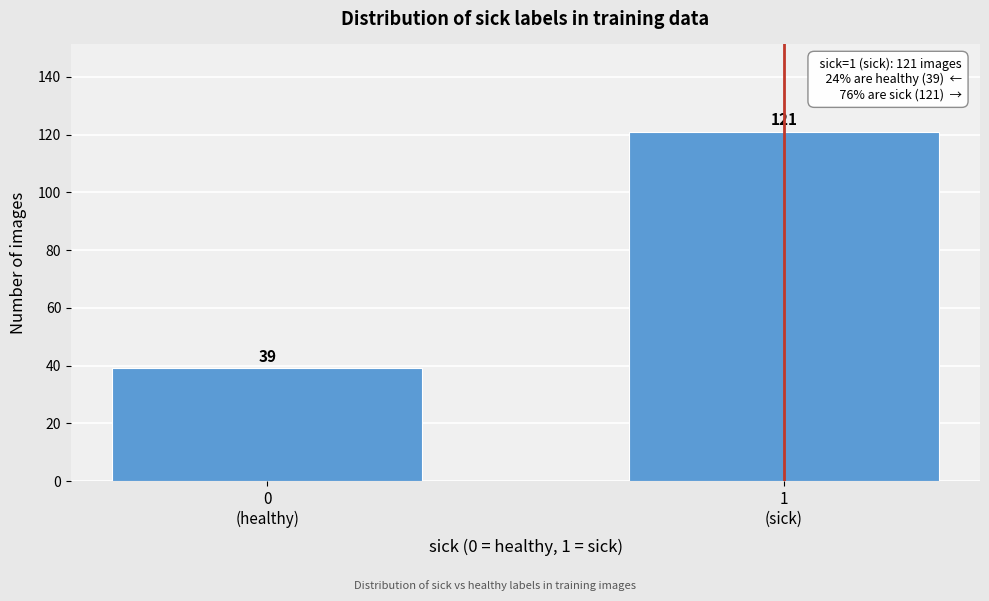

Reading left to right, list all the values displayed in this chart.

39	121